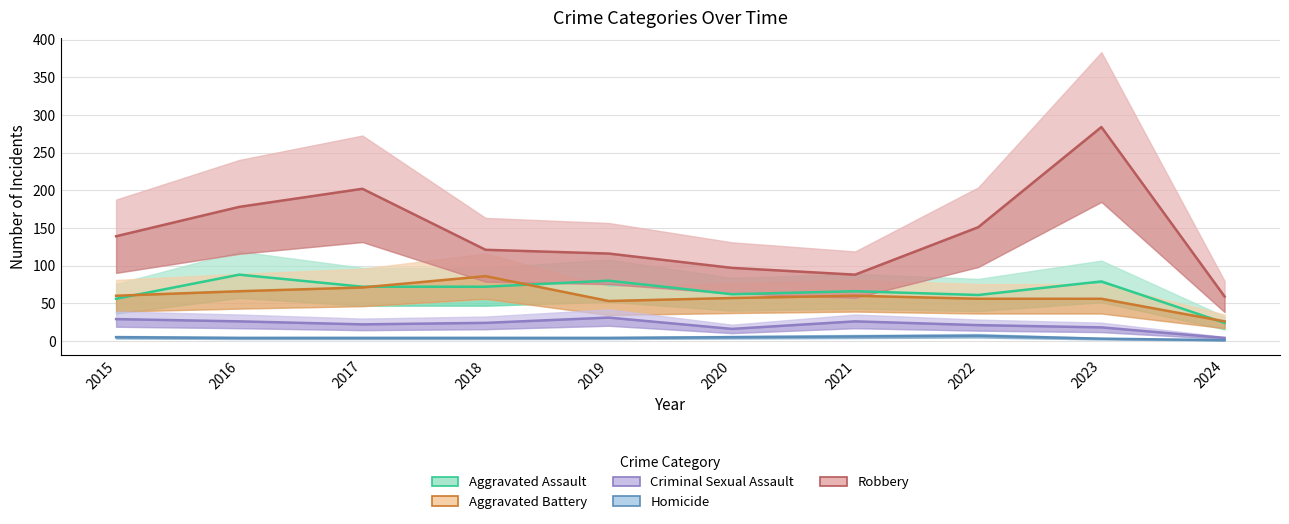

Which series has the largest range (max minus min)?

Robbery